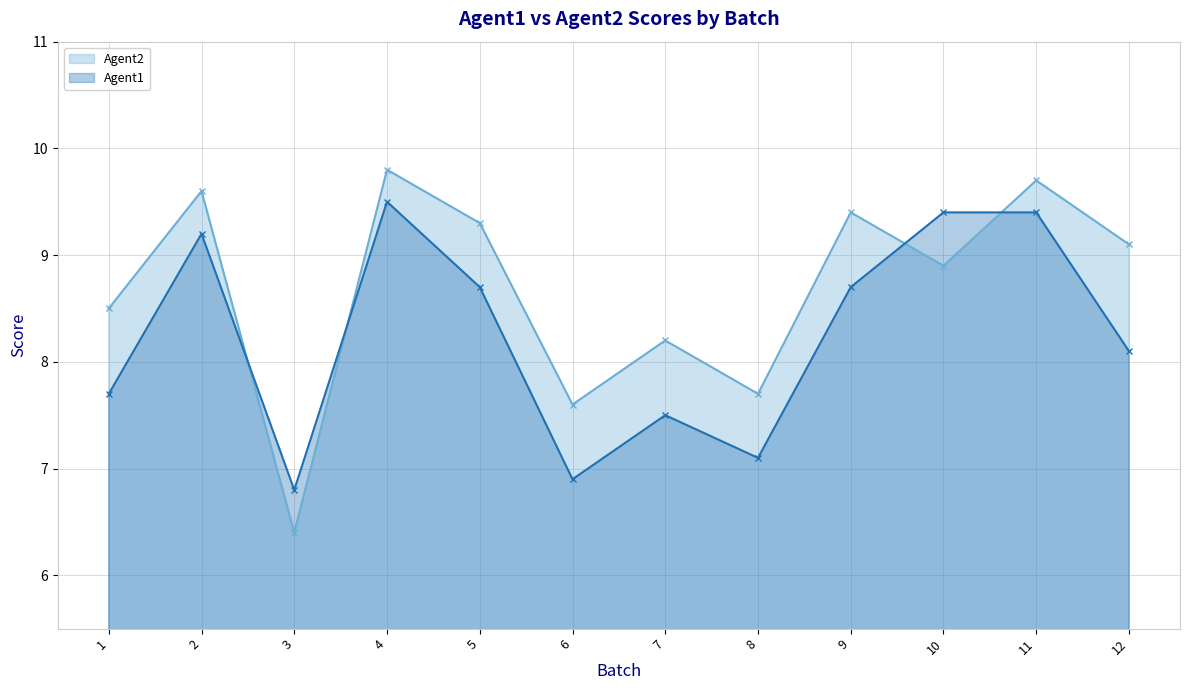

Which category has the lowest value across all series?

3